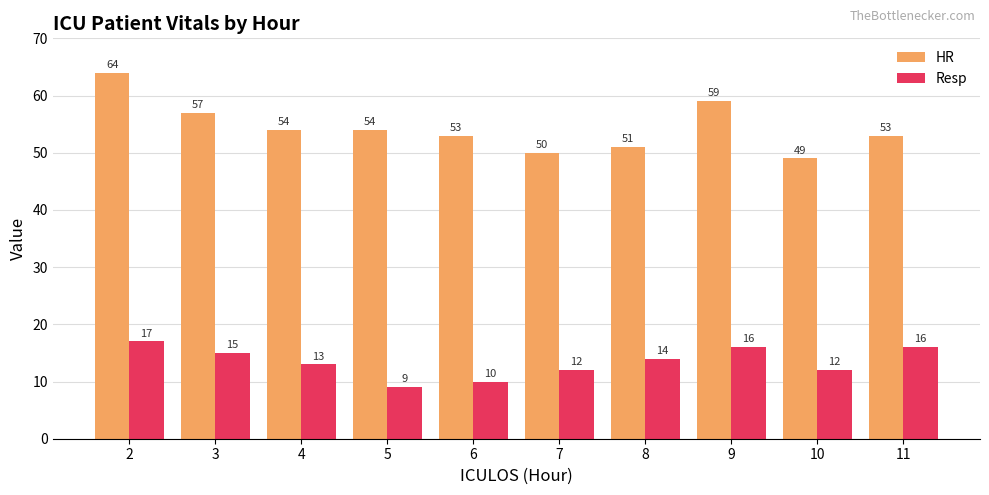

Reading right to left, transcribe all the data shown in this chart.

HR: 11=53	10=49	9=59	8=51	7=50	6=53	5=54	4=54	3=57	2=64
Resp: 11=16	10=12	9=16	8=14	7=12	6=10	5=9	4=13	3=15	2=17